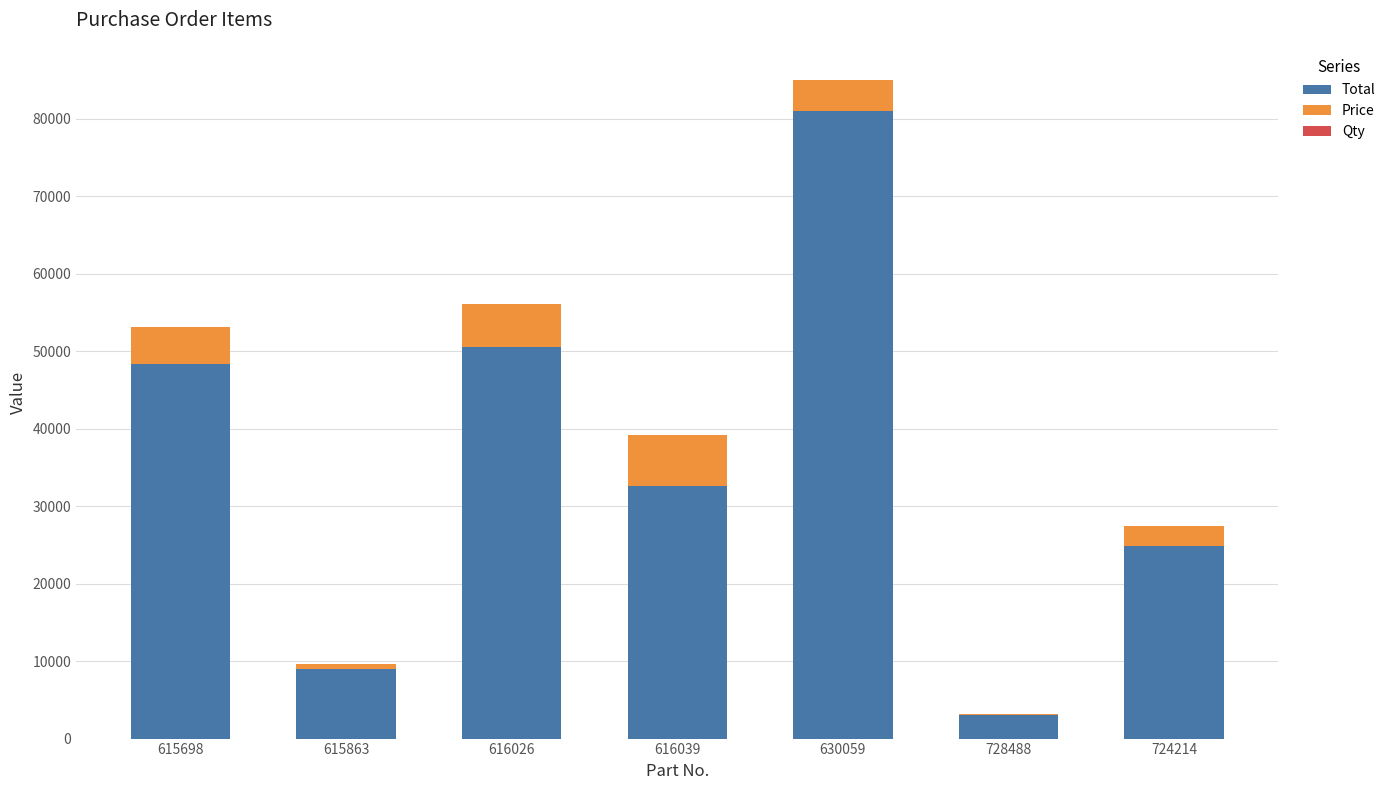

At which category is the sum across all series the highest?

630059